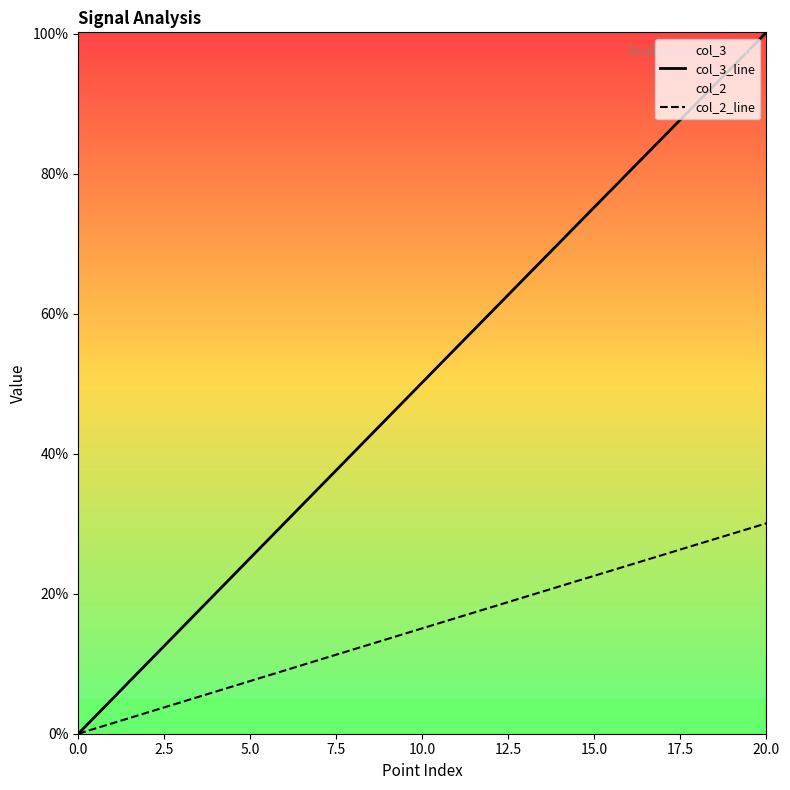

Is the value of col_2_line at 17.5 greater than the value of col_3_line at 5.0?

Yes